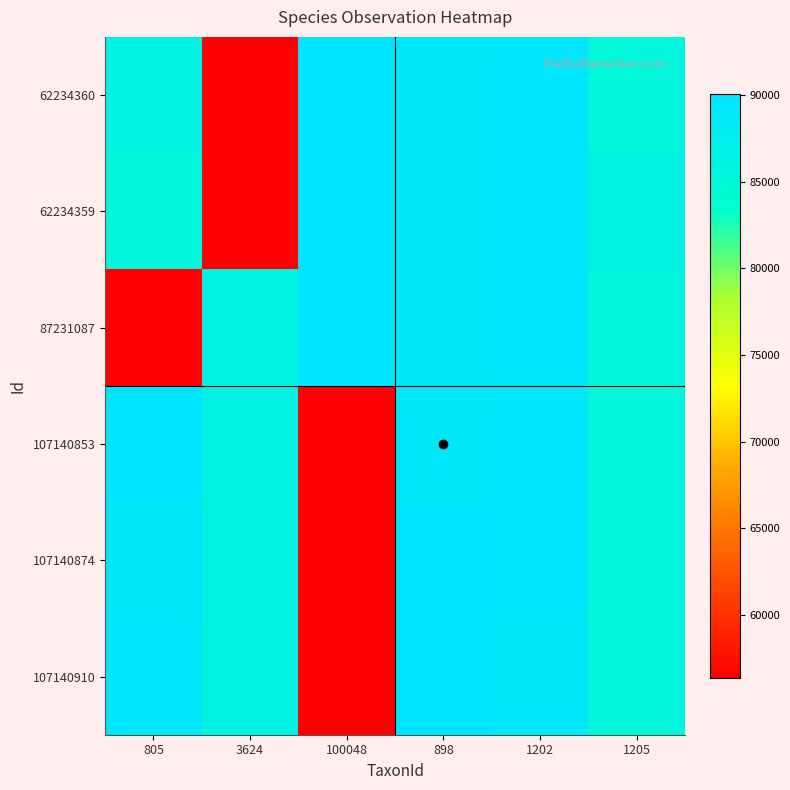

List the series in order of their peak value, highest first.

62234360, 62234359, 87231087, 107140853, 107140874, 107140910